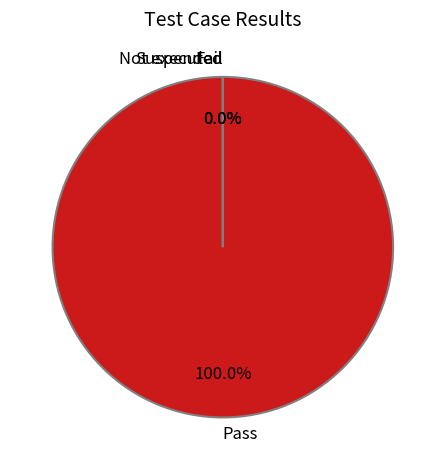

What is the smallest slice in the pie chart?

Fail